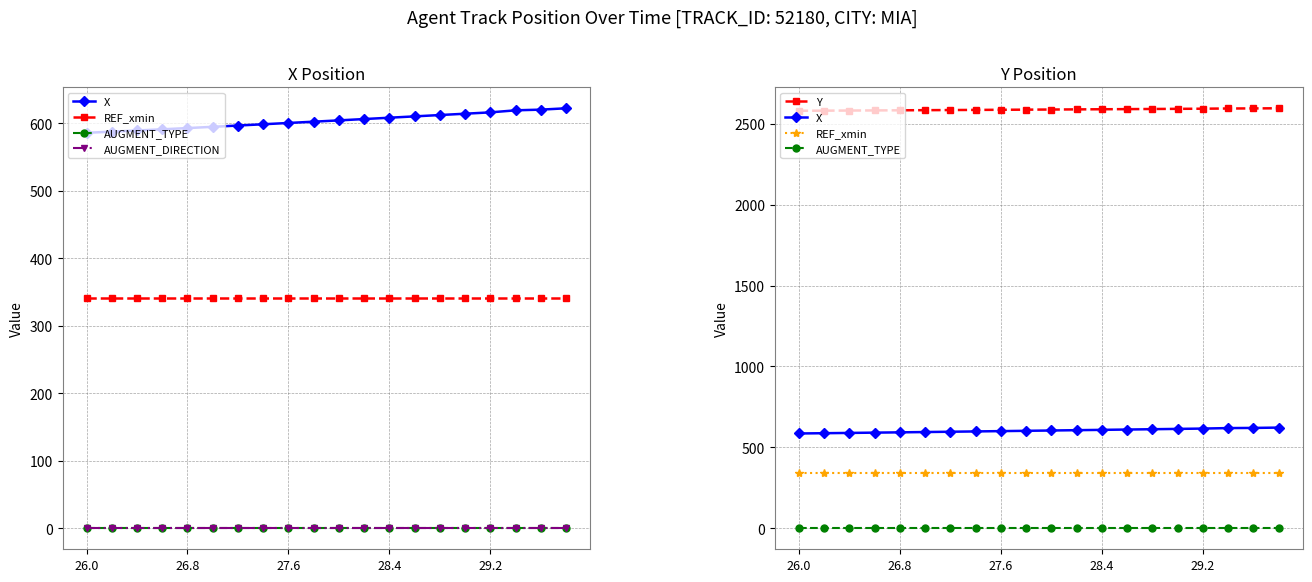

Which series changed the most between 7 and 8?

X